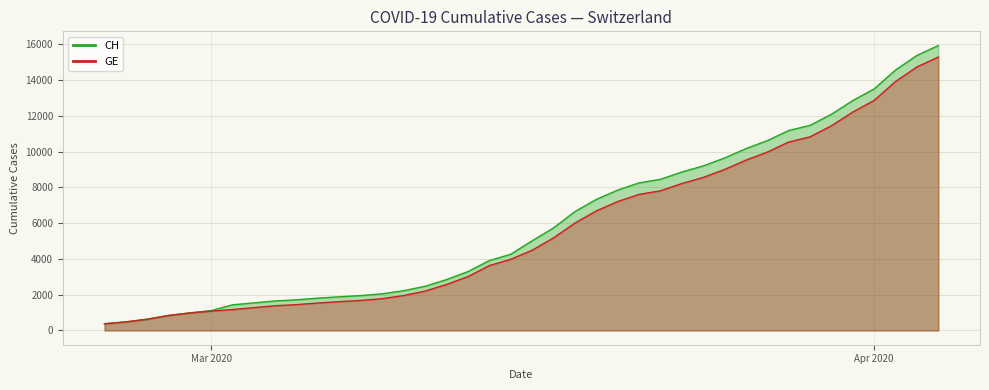

True or false: GE and CH cross at least once.

False